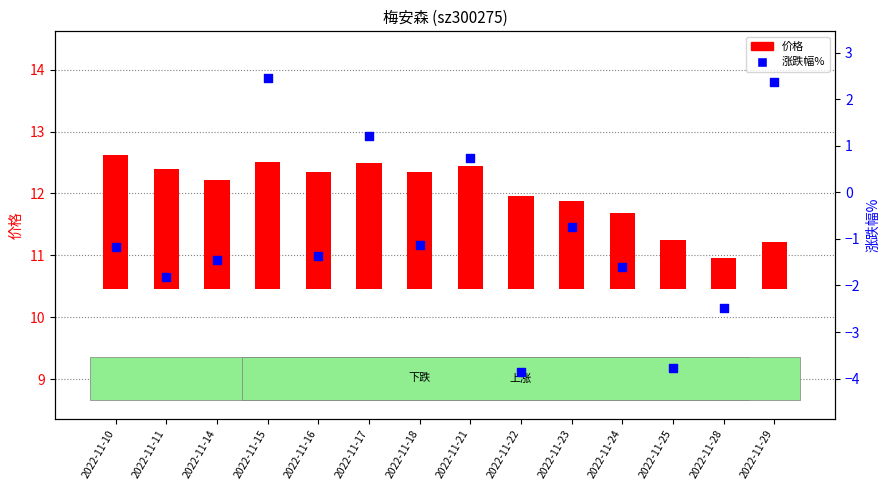

Which series contains the highest Y value?

涨跌幅%